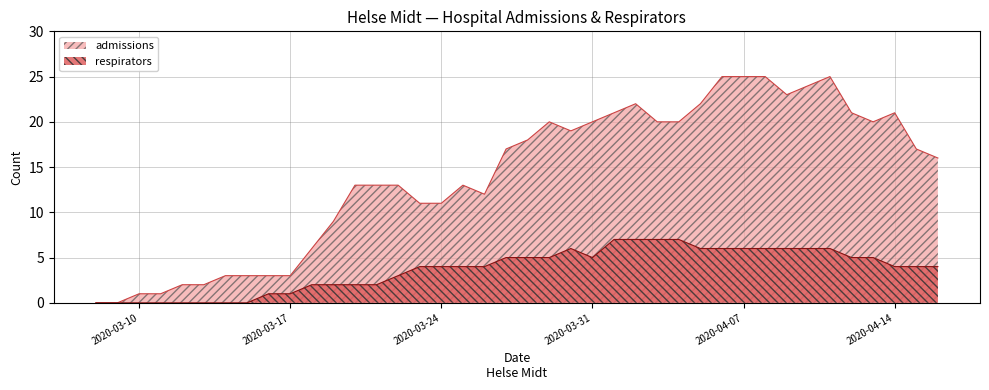

What is the label of the 9th point from the left?

2020-03-16